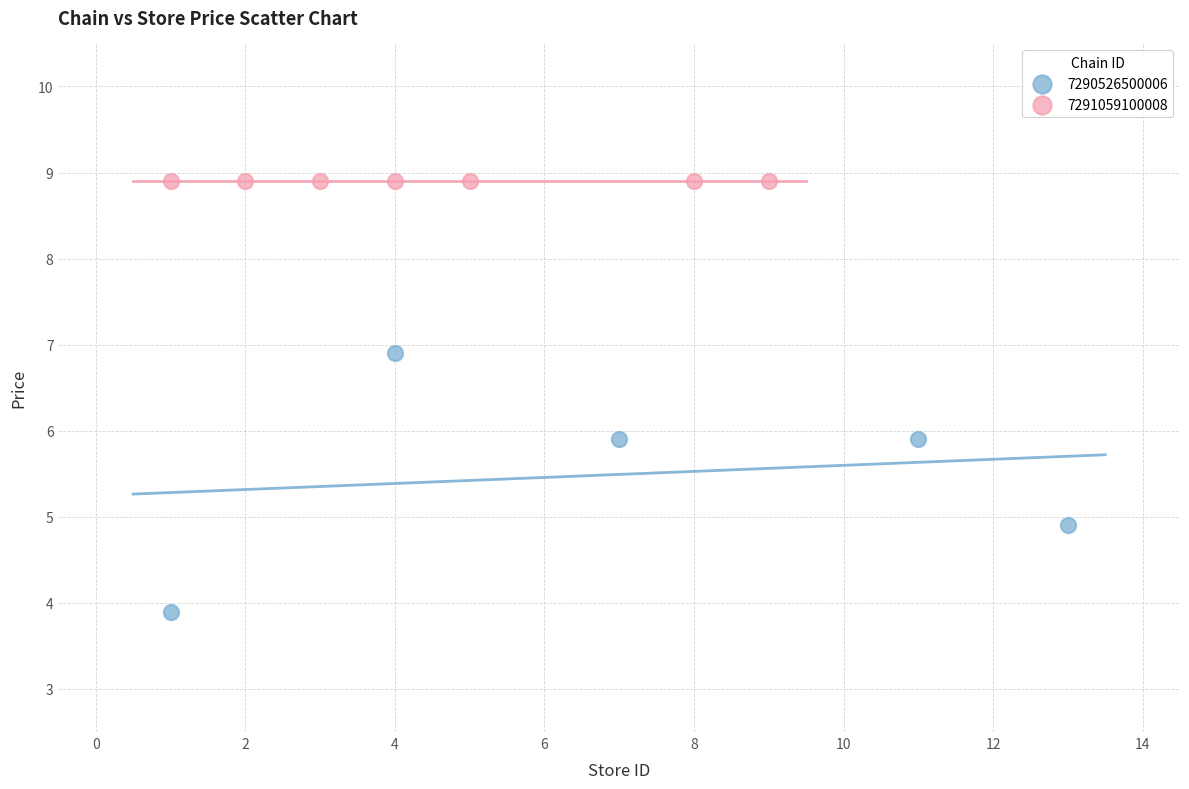

Which series reaches the minimum Y coordinate?

7290526500006